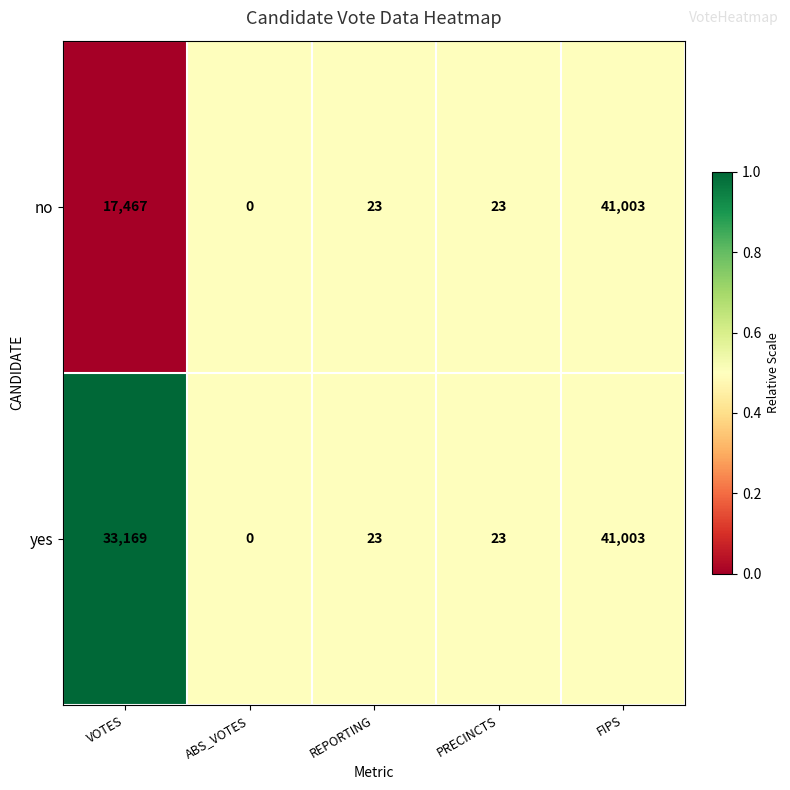

What is the average value of the yes series?

14844